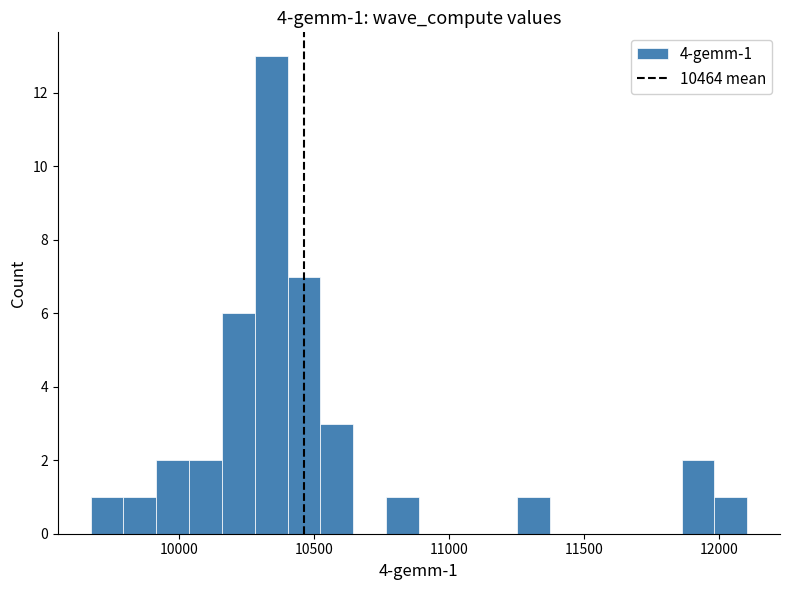

Around what value on the x-axis is the tallest bar? Give the approximate position of its centre, as read against the axis.

10350